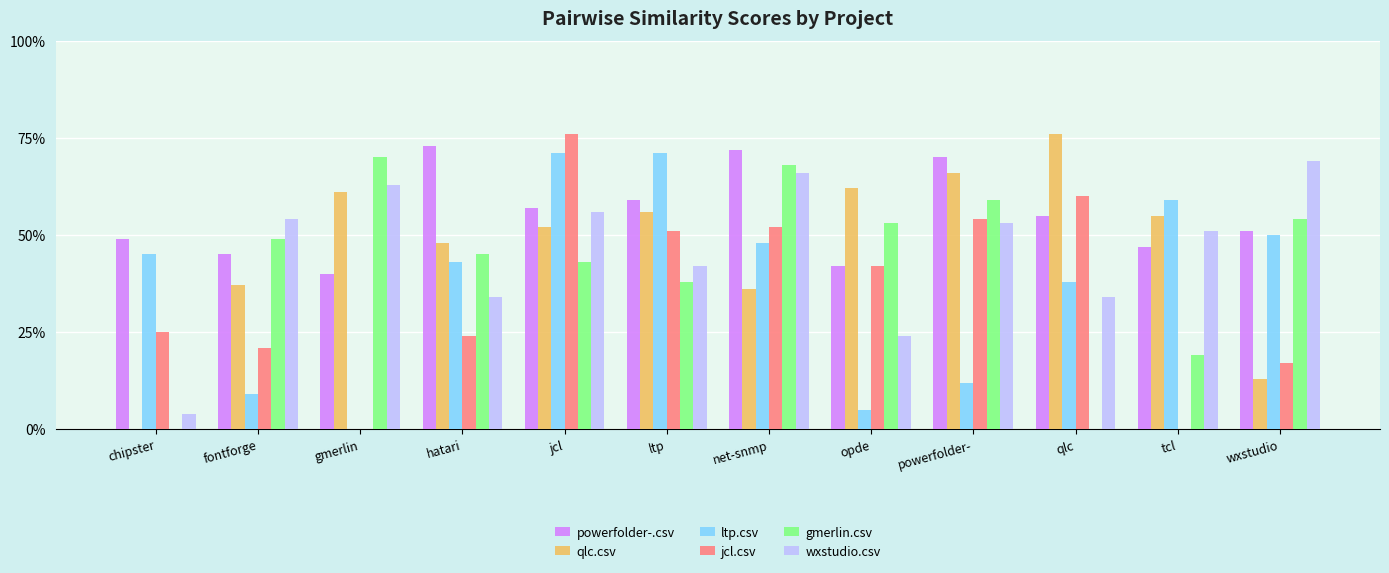

Reading left to right, what are all the values shown in this chart?

powerfolder-.csv: 0.5	0.5	0.4	0.7	0.6	0.6	0.7	0.4	0.7	0.6	0.5	0.5
qlc.csv: 0.0	0.4	0.6	0.5	0.5	0.6	0.4	0.6	0.7	0.8	0.6	0.1
ltp.csv: 0.5	0.1	0.0	0.4	0.7	0.7	0.5	0.1	0.1	0.4	0.6	0.5
jcl.csv: 0.2	0.2	0.0	0.2	0.8	0.5	0.5	0.4	0.5	0.6	0.0	0.2
gmerlin.csv: 0.0	0.5	0.7	0.5	0.4	0.4	0.7	0.5	0.6	0.0	0.2	0.5
wxstudio.csv: 0.0	0.5	0.6	0.3	0.6	0.4	0.7	0.2	0.5	0.3	0.5	0.7